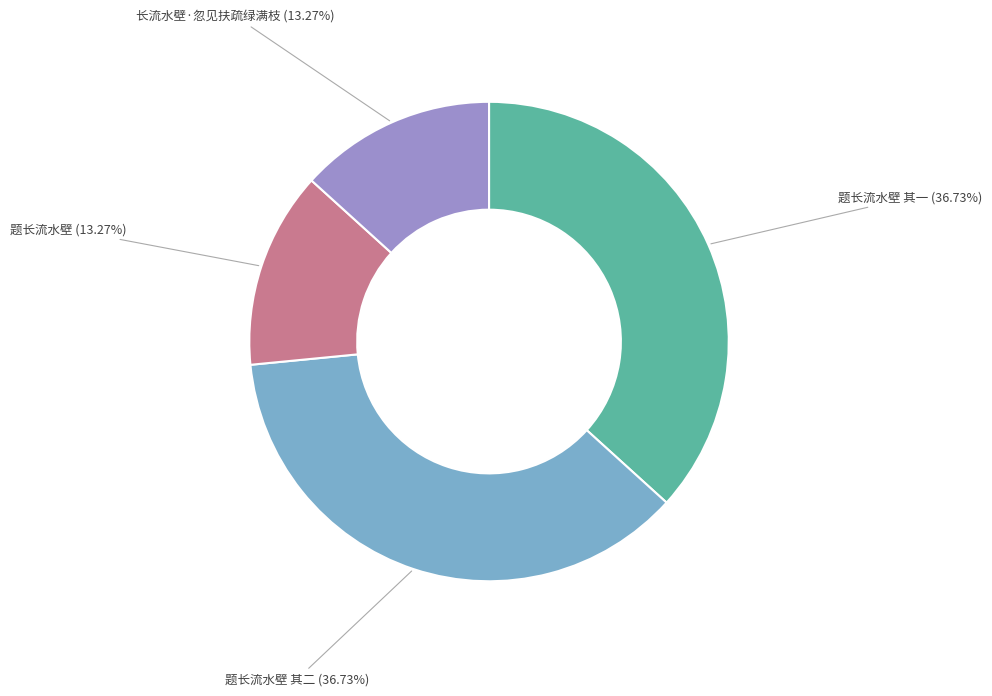

Between 题长流水壁 and 题长流水壁 其二, which is larger?

题长流水壁 其二